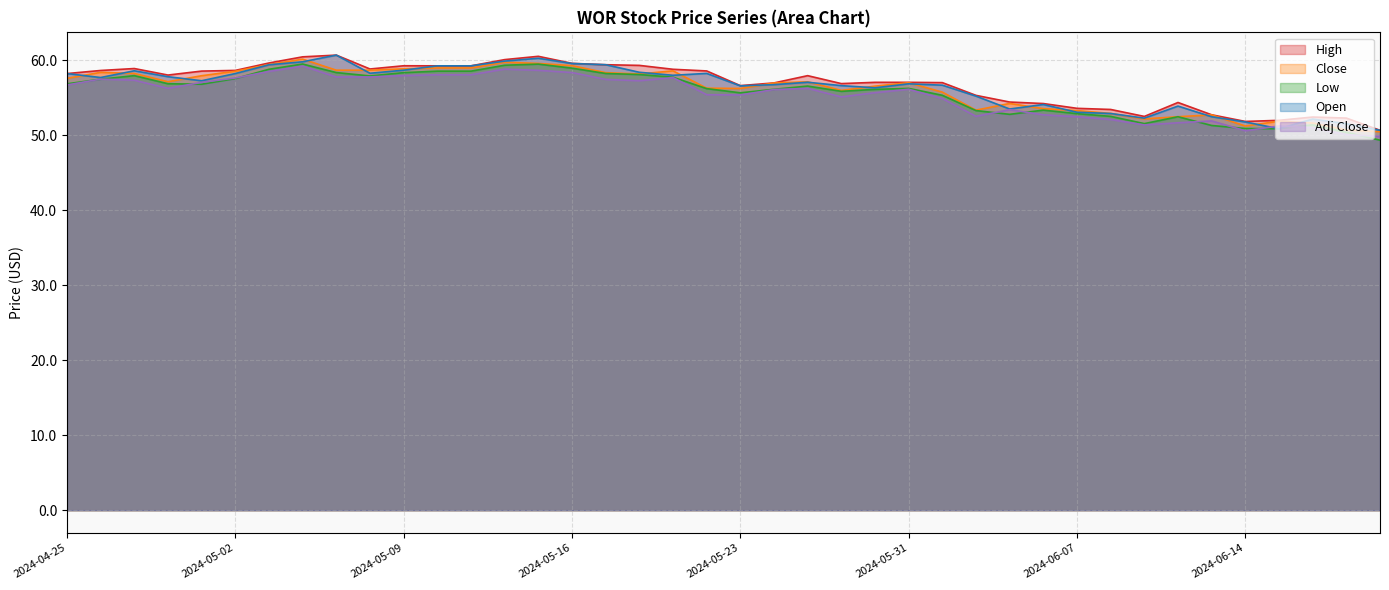

What is the value of the Adj Close point at the 29th from the left?

53.4